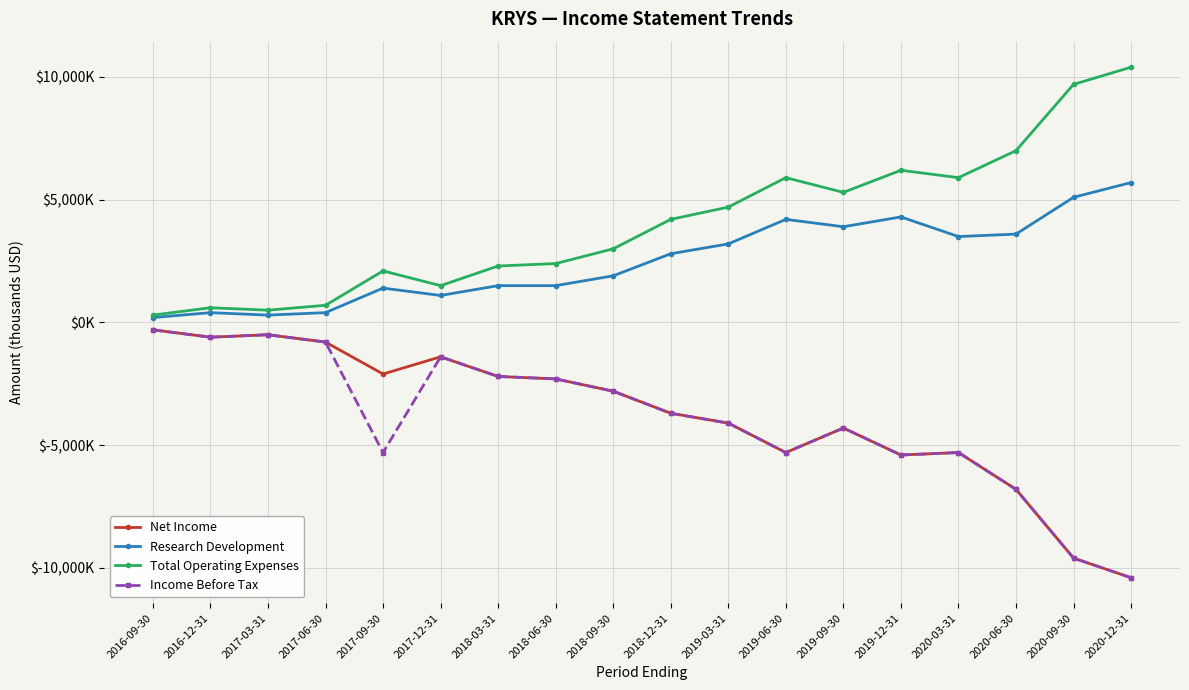

The value of Net Income at 2020-09-30 is -9600. True or false?

True